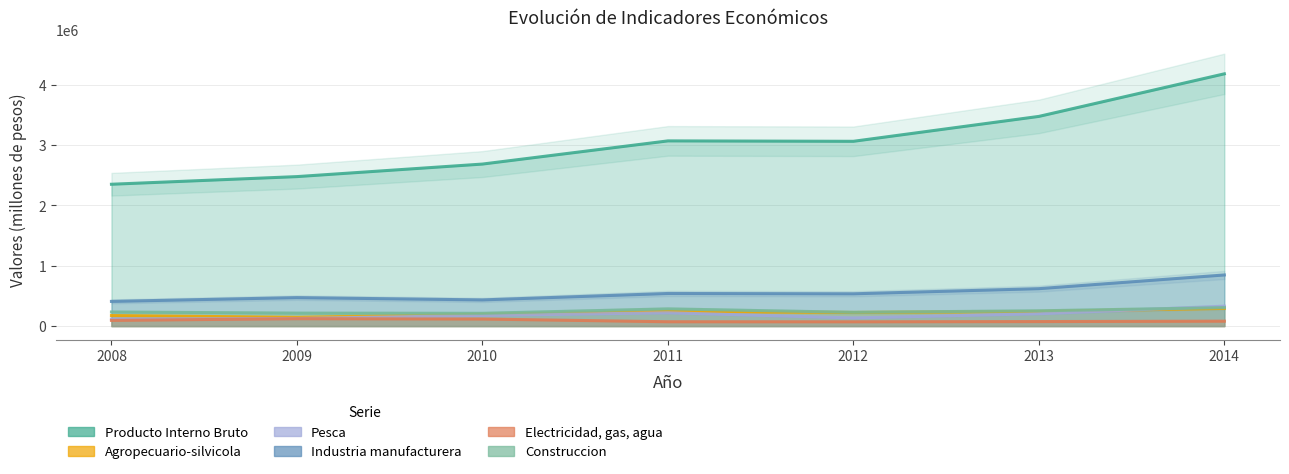

The value of Industria manufacturera at 2011 is 358395. True or false?

False